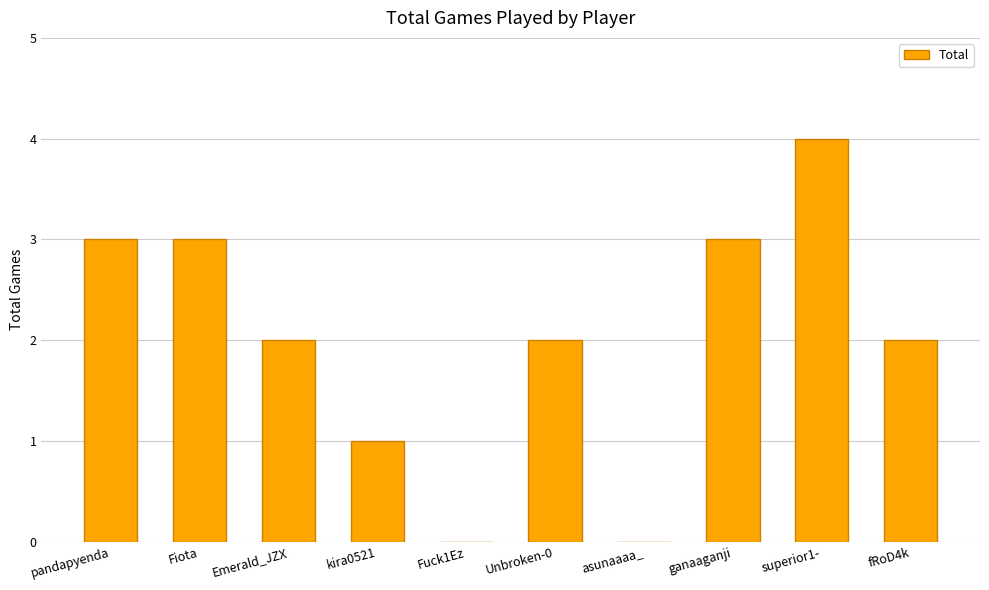

At which label does the data first exceed 2?

pandapyenda